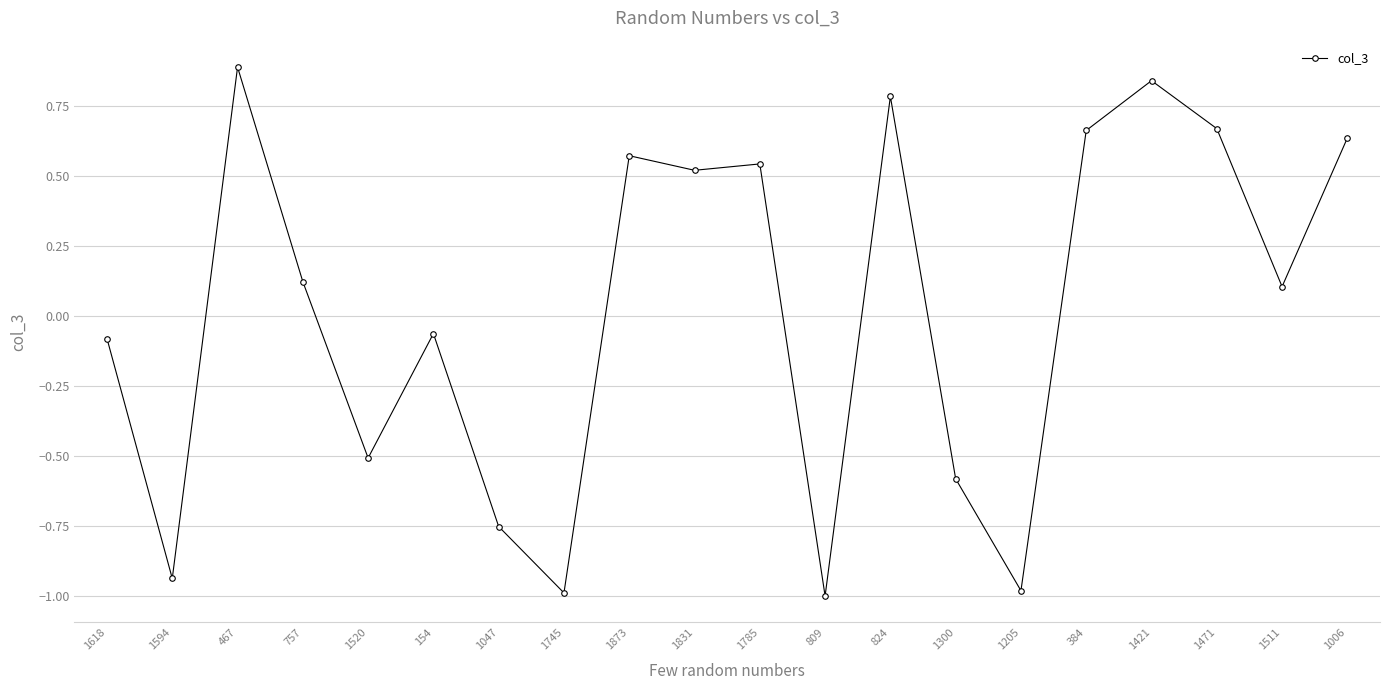

True or false: the data shows -0.6 at 1205.

False